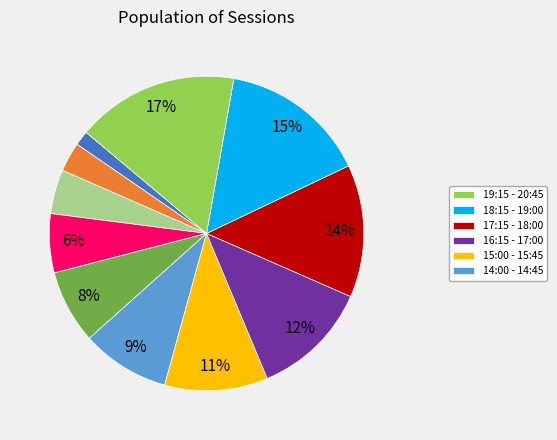

To the nearest percent, what is the difference between the largest and smallest slice percentages?

15%